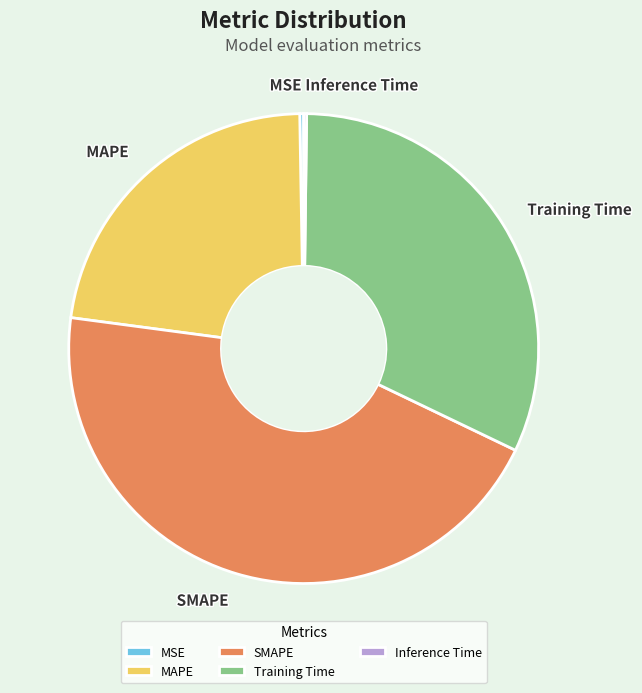

The SMAPE slice represents 33% of the pie. True or false?

False